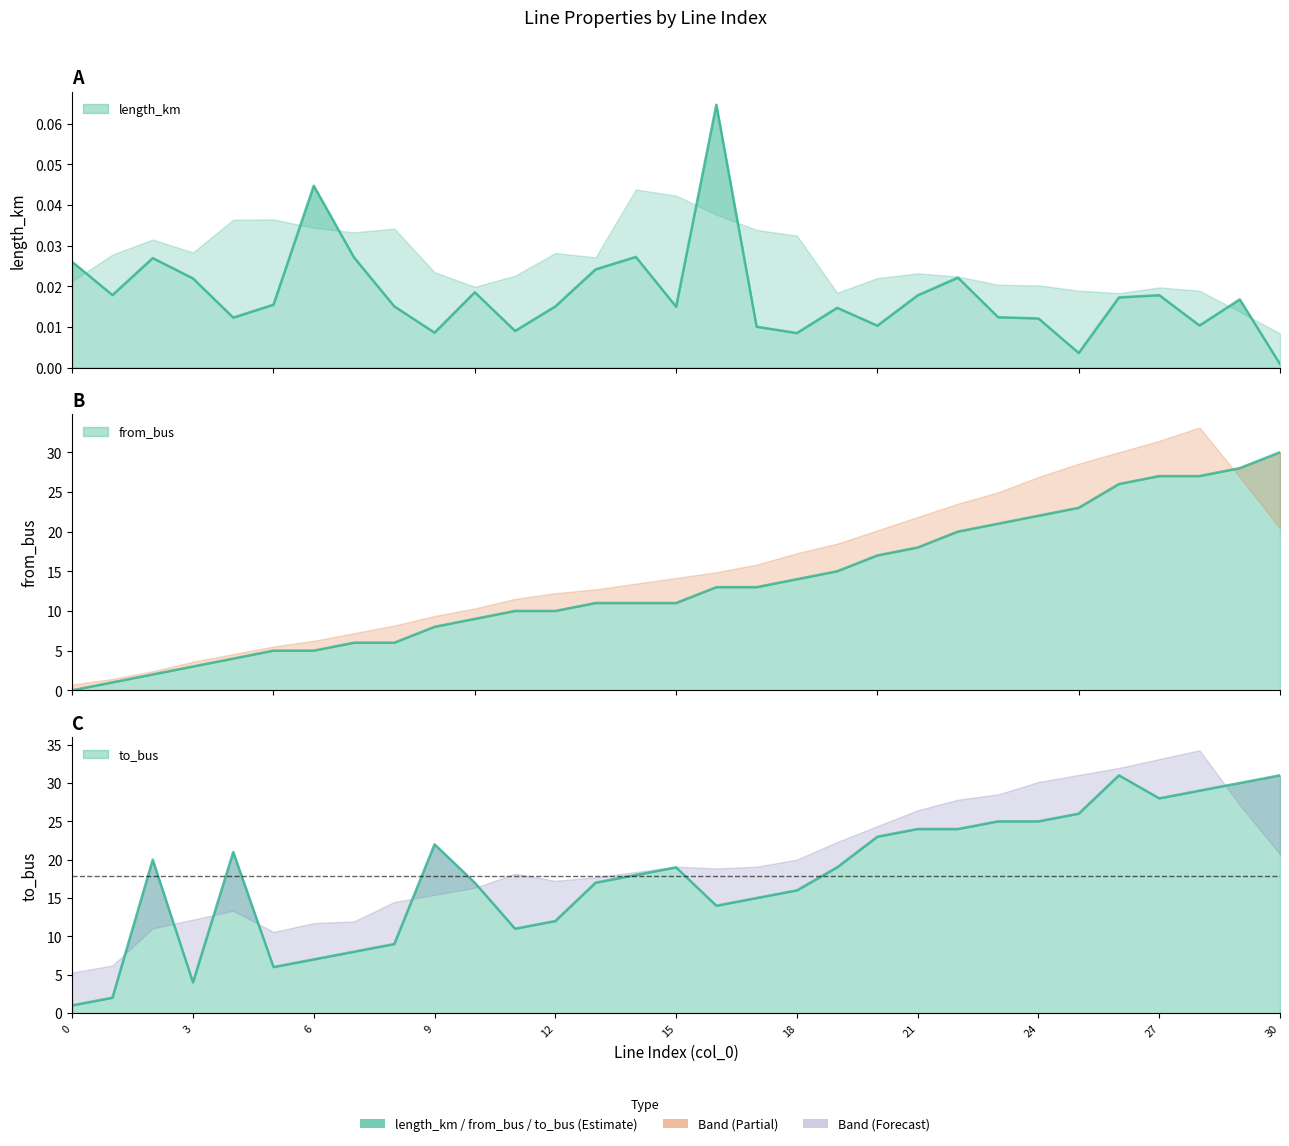

Reading left to right, transcribe all the data shown in this chart.

length_km: 0.0	0.0	0.0	0.0	0.0	0.0	0.0	0.0	0.0	0.0	0.0	0.0	0.0	0.0	0.0	0.0	0.1	0.0	0.0	0.0	0.0	0.0	0.0	0.0	0.0	0.0	0.0	0.0	0.0	0.0	0.0
from_bus: 0.0	1.0	2.0	3.0	4.0	5.0	5.0	6.0	6.0	8.0	9.0	10.0	10.0	11.0	11.0	11.0	13.0	13.0	14.0	15.0	17.0	18.0	20.0	21.0	22.0	23.0	26.0	27.0	27.0	28.0	30.0
to_bus: 1.0	2.0	20.0	4.0	21.0	6.0	7.0	8.0	9.0	22.0	17.0	11.0	12.0	17.0	18.0	19.0	14.0	15.0	16.0	19.0	23.0	24.0	24.0	25.0	25.0	26.0	31.0	28.0	29.0	30.0	31.0